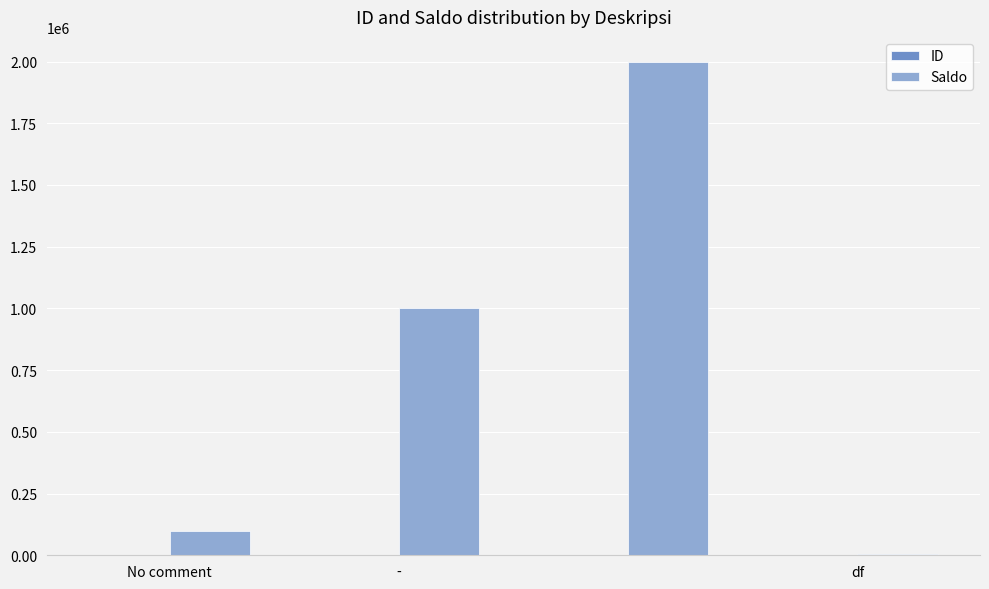

Which series has the largest total across all categories?

Saldo